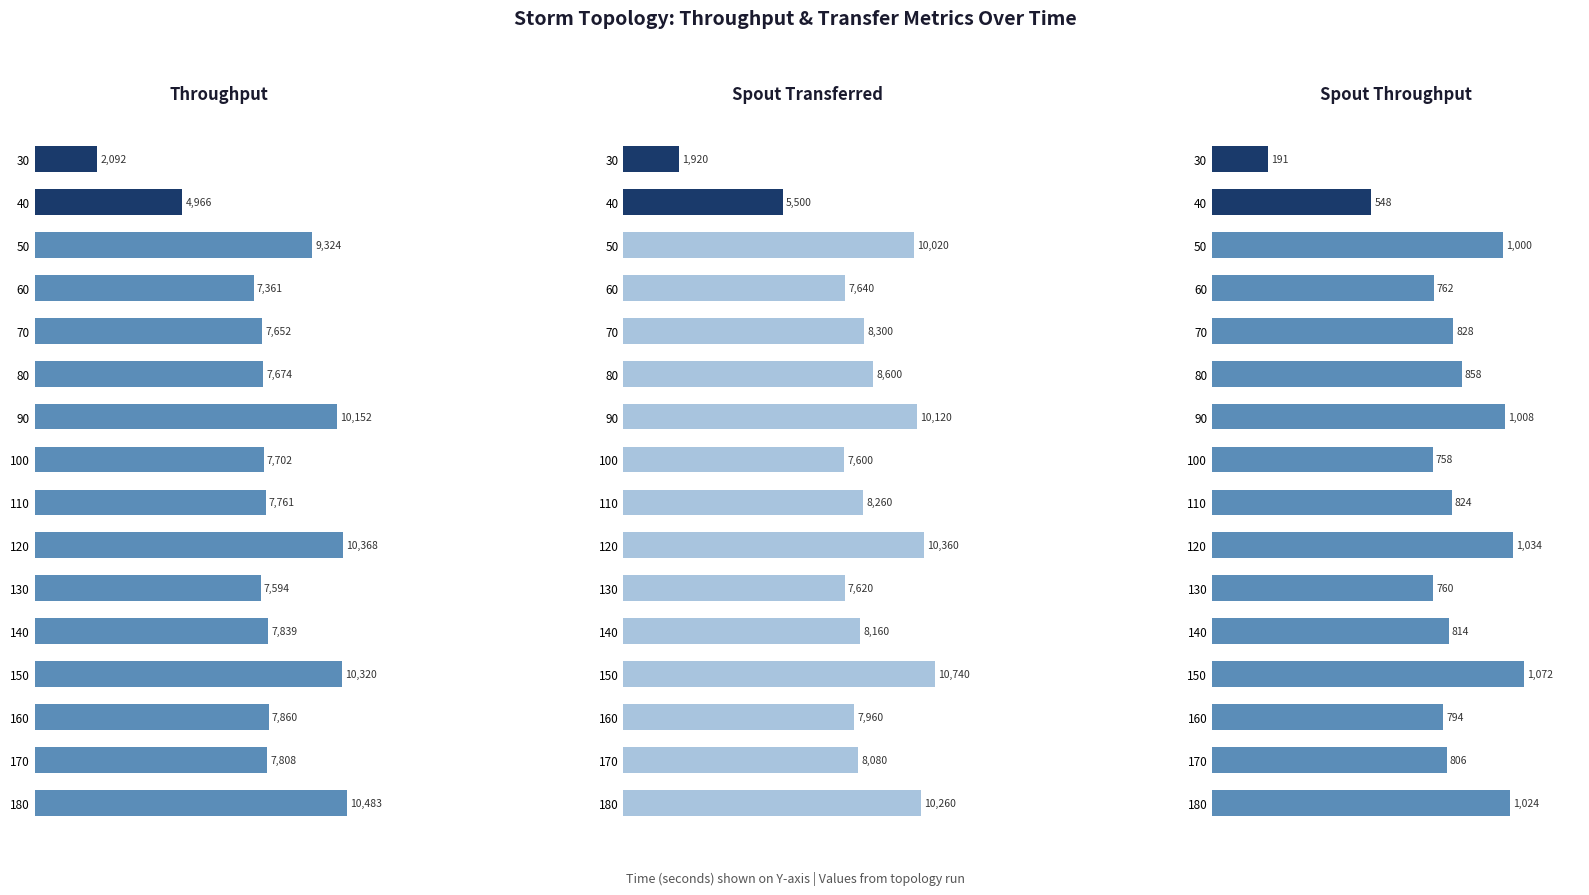

How many groups of bars are there?

16